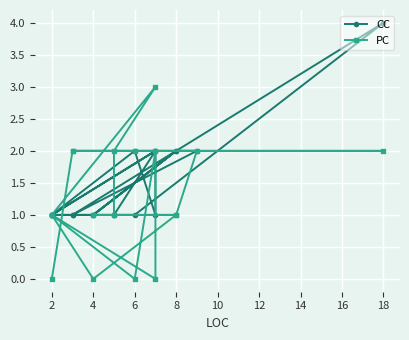

Which series changed the most between 4 and 8?

PC